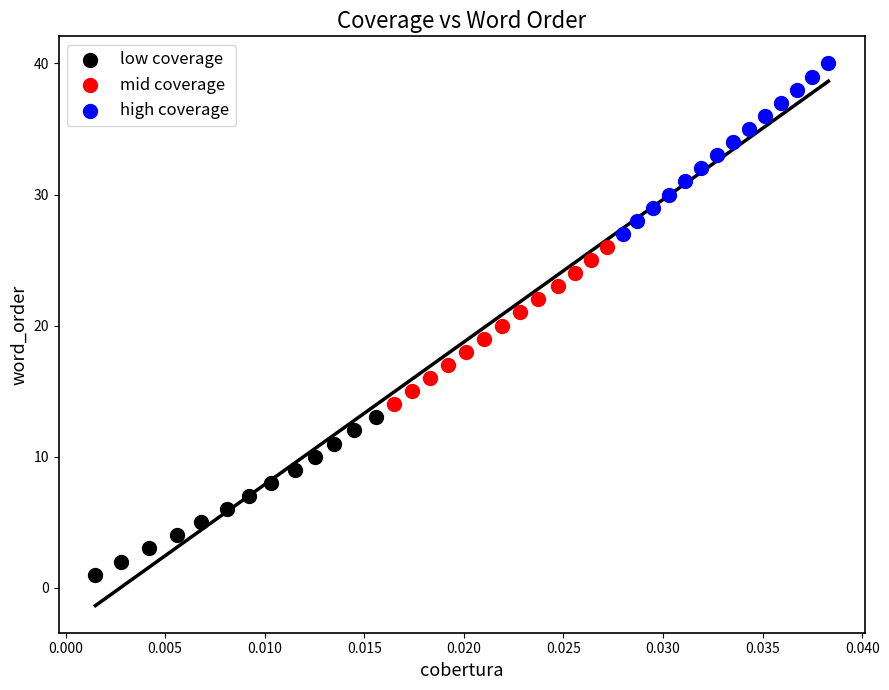

Which series contains the lowest Y value?

low coverage